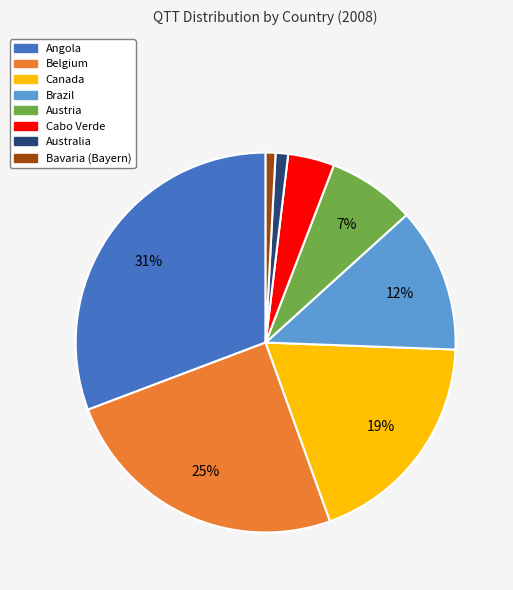

The Bavaria (Bayern) slice represents 11% of the pie. True or false?

False